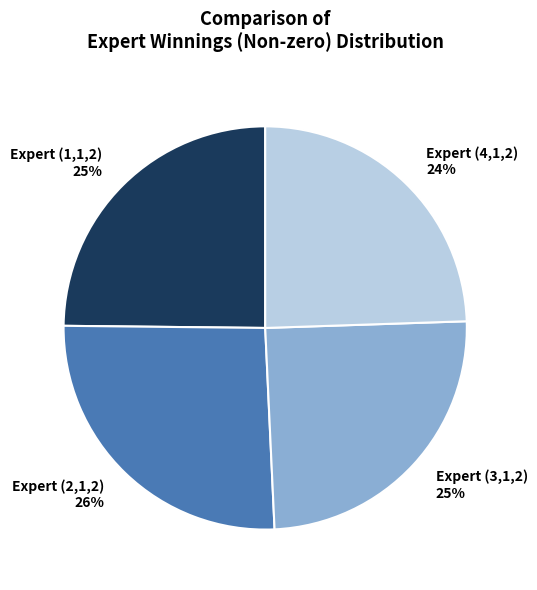

Is there any slice that represents more than half of the pie?

No